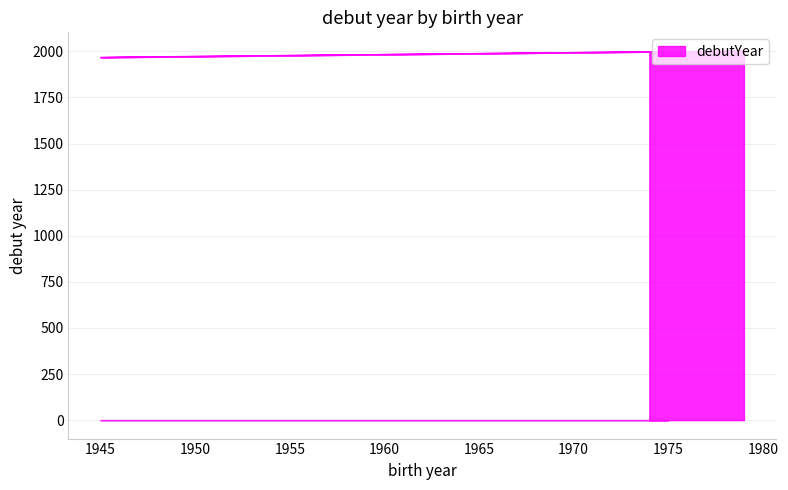

Reading left to right, what are all the values shown in this chart?

1974=1996	1975=1999	1959=1982	1945=1967	1946=1969	1979=2003